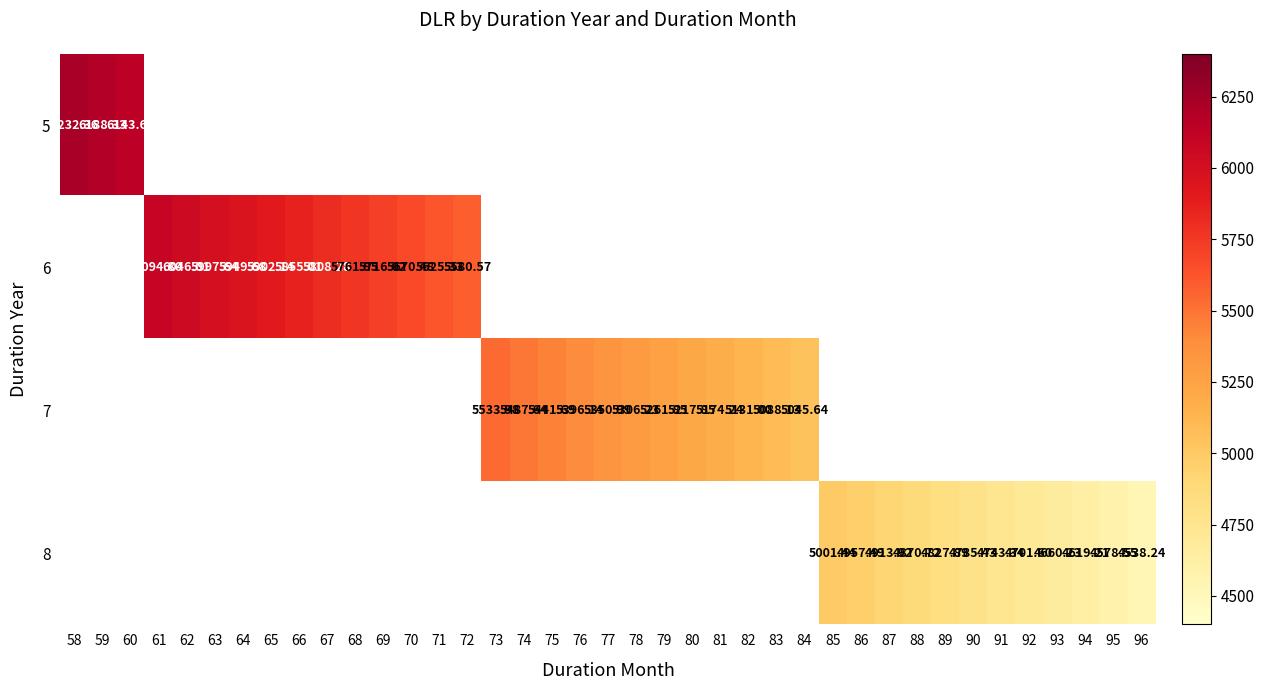

Is the value of 7 at 74 greater than the value of 8 at 85?

Yes